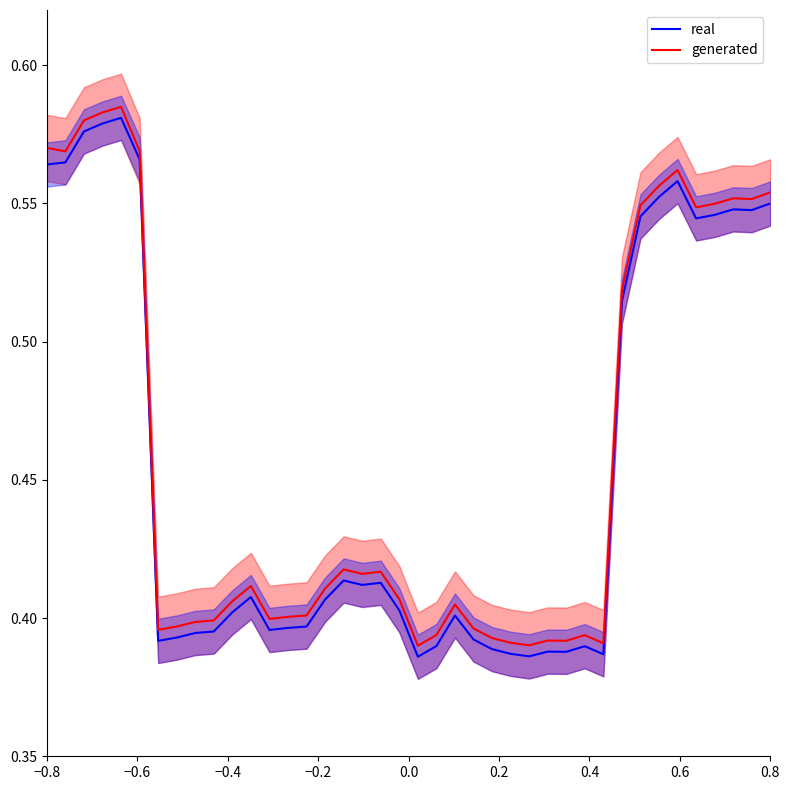

Reading left to right, what are all the values shown in this chart?

real: 0.6	0.6	0.6	0.6	0.6	0.6	0.4	0.4	0.4	0.4	0.4	0.4	0.4	0.4	0.4	0.4	0.4	0.4	0.4	0.4	0.4	0.4	0.4	0.4	0.4	0.4	0.4	0.4	0.4	0.4	0.4	0.5	0.5	0.6	0.6	0.5	0.5	0.5	0.5	0.6
generated: 0.6	0.6	0.6	0.6	0.6	0.6	0.4	0.4	0.4	0.4	0.4	0.4	0.4	0.4	0.4	0.4	0.4	0.4	0.4	0.4	0.4	0.4	0.4	0.4	0.4	0.4	0.4	0.4	0.4	0.4	0.4	0.5	0.5	0.6	0.6	0.5	0.5	0.6	0.6	0.6